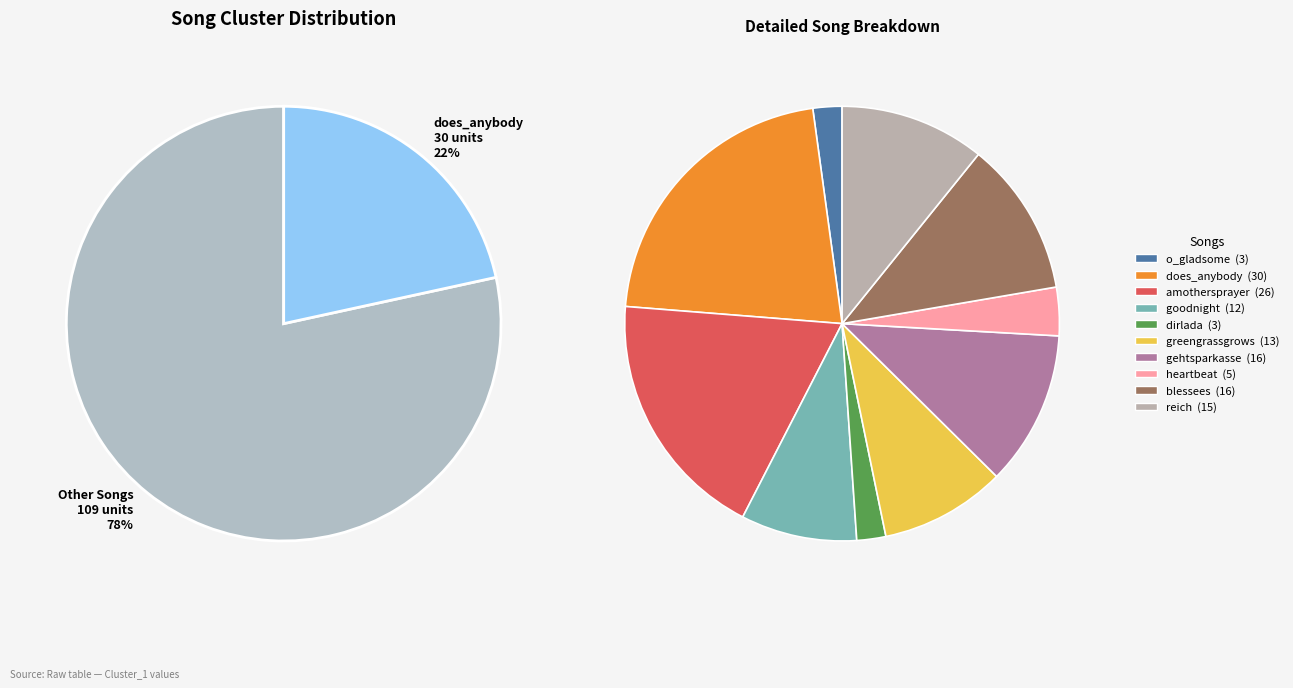

What is the change in value from greengrassgrows to heartbeat?

-8